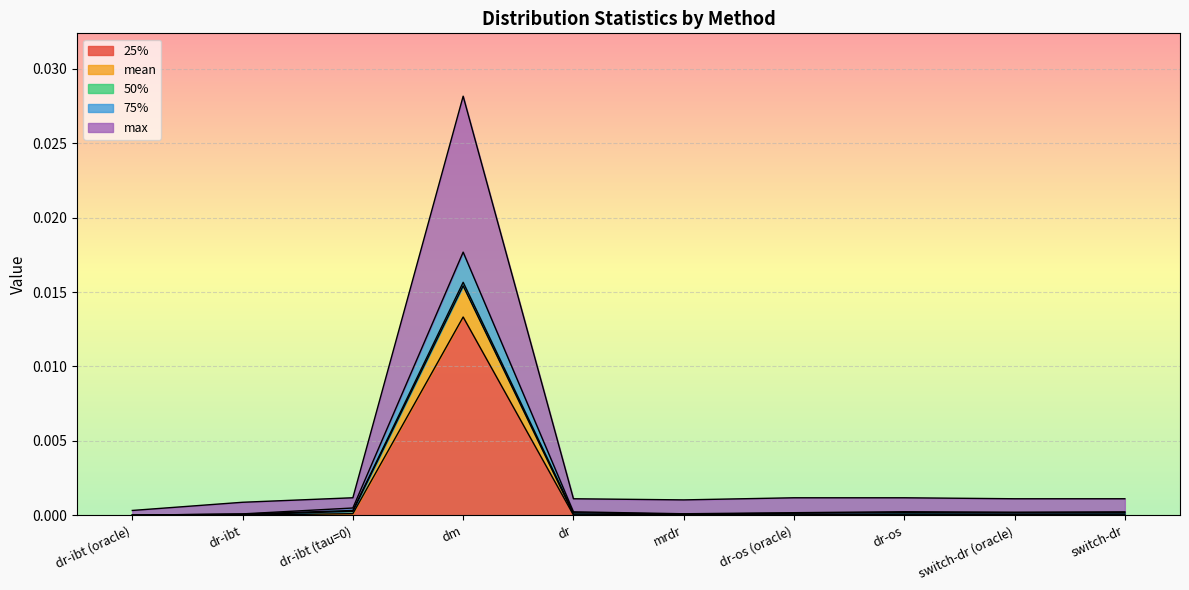

Is it true that 75% equals 0.0 at dr-os (oracle)?

False